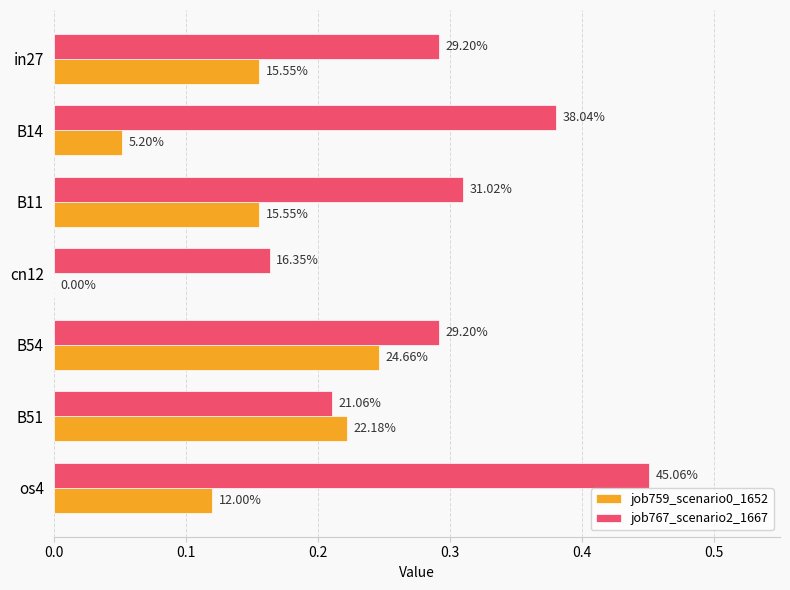

Rank the series by their average value, from lowest to highest.

job759_scenario0_1652, job767_scenario2_1667